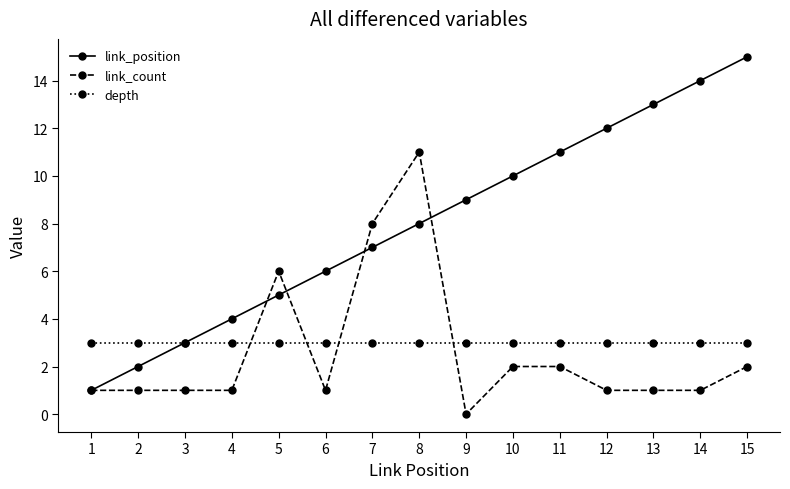

At 15, list the series in order from largest to smallest.

link_position, depth, link_count